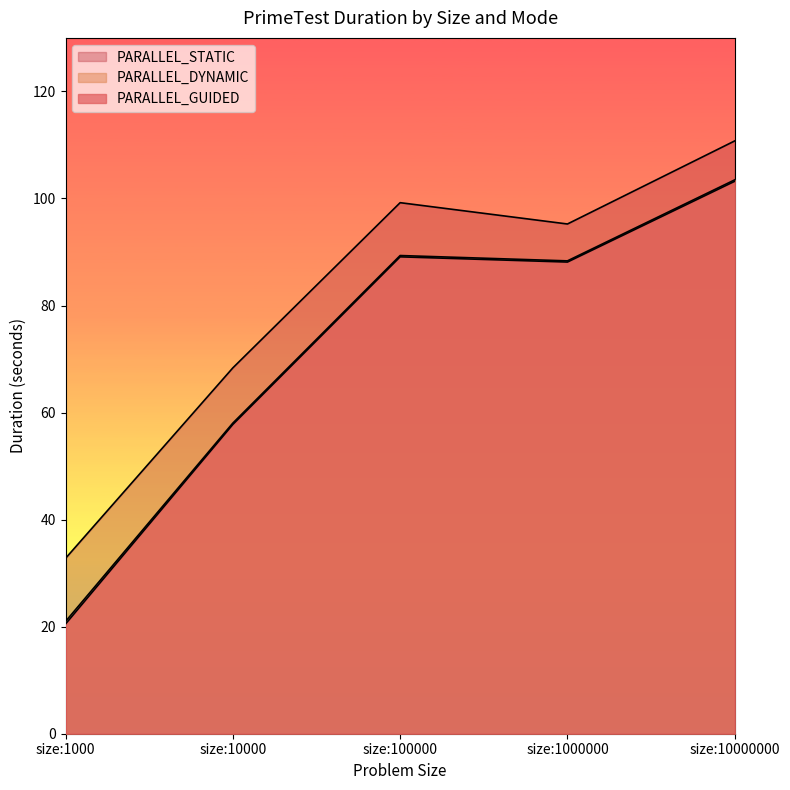

At which category is the sum across all series the highest?

size:10000000